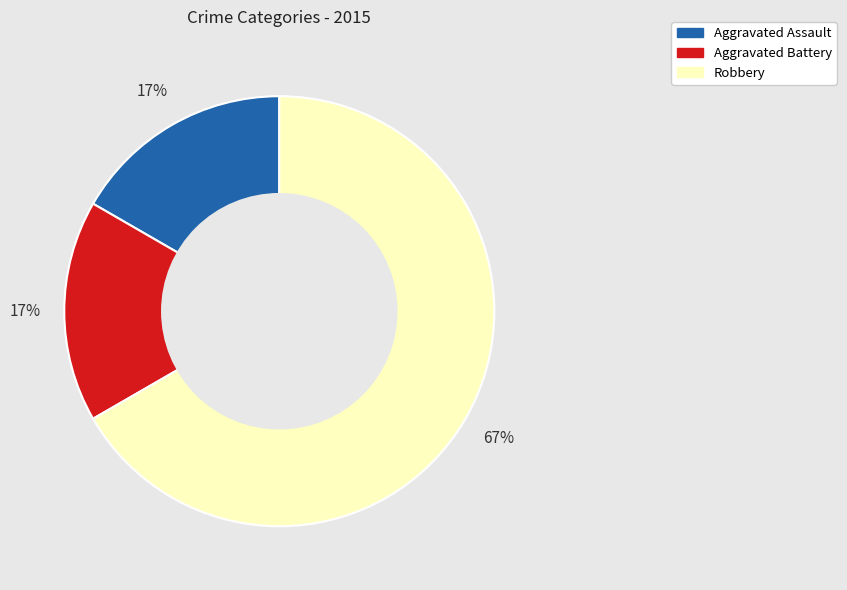

How many slices are in this pie chart?

3